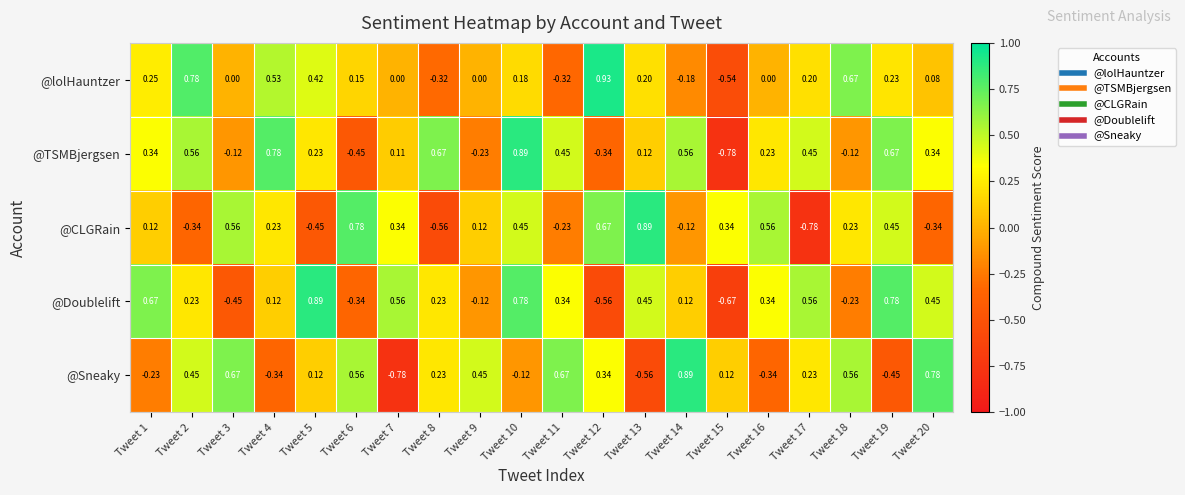

Is the value of @Sneaky at Tweet 4 greater than the value of @TSMBjergsen at Tweet 5?

No